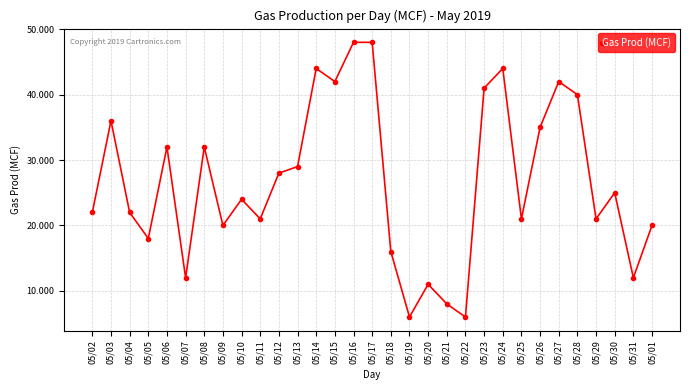

What is the maximum value shown in the chart?

48